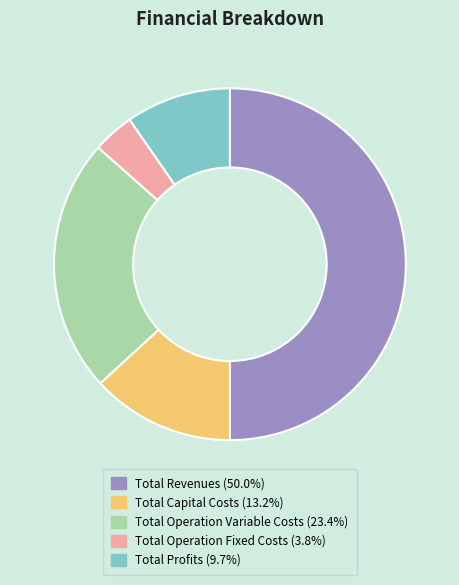

Approximately how many times larger is the value at Total Profits compared to Total Revenues?

0.2